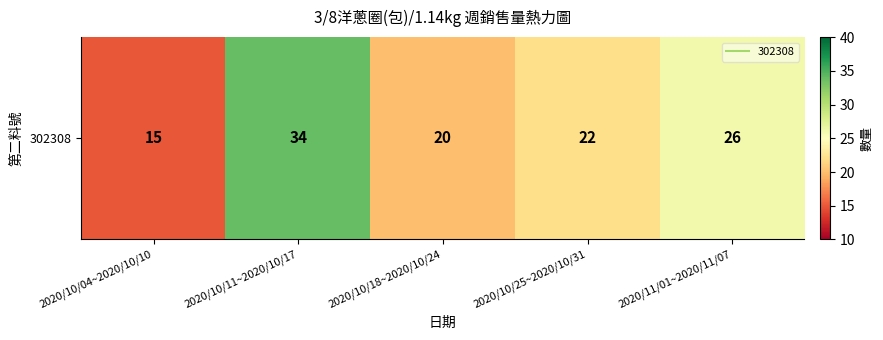

Reading left to right, list all the values displayed in this chart.

2020/10/04~2020/10/10=15	2020/10/11~2020/10/17=34	2020/10/18~2020/10/24=20	2020/10/25~2020/10/31=22	2020/11/01~2020/11/07=26